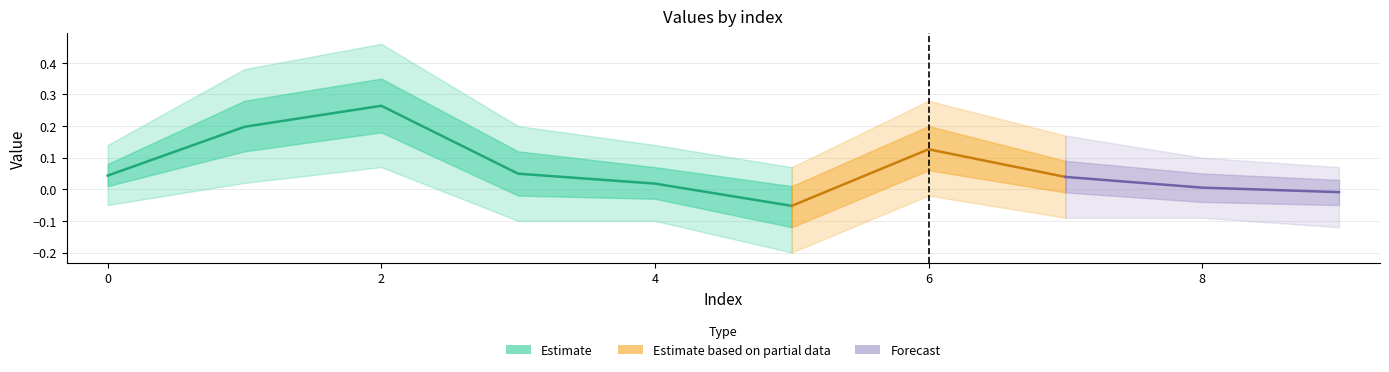

Reading right to left, transcribe all the data shown in this chart.

center: 9=-0.0	8=0.0	7=0.0	6=0.1	5=-0.1	4=0.0	3=0.0	2=0.3	1=0.2	0=0.0
upper1: 9=0.0	8=0.1	7=0.1	6=0.2	5=0.0	4=0.1	3=0.1	2=0.3	1=0.3	0=0.1
lower1: 9=-0.1	8=-0.0	7=-0.0	6=0.1	5=-0.1	4=-0.0	3=-0.0	2=0.2	1=0.1	0=0.0
upper2: 9=0.1	8=0.1	7=0.2	6=0.3	5=0.1	4=0.1	3=0.2	2=0.5	1=0.4	0=0.1
lower2: 9=-0.1	8=-0.1	7=-0.1	6=-0.0	5=-0.2	4=-0.1	3=-0.1	2=0.1	1=0.0	0=-0.1